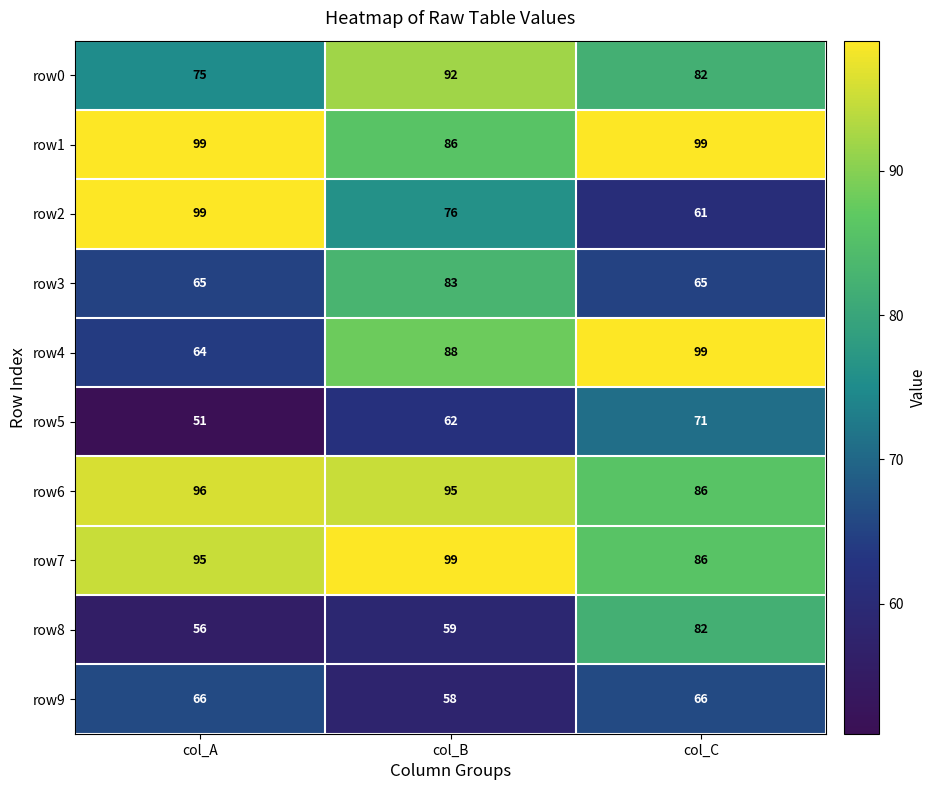

Rank the categories by row5 value from lowest to highest.

col_A, col_B, col_C